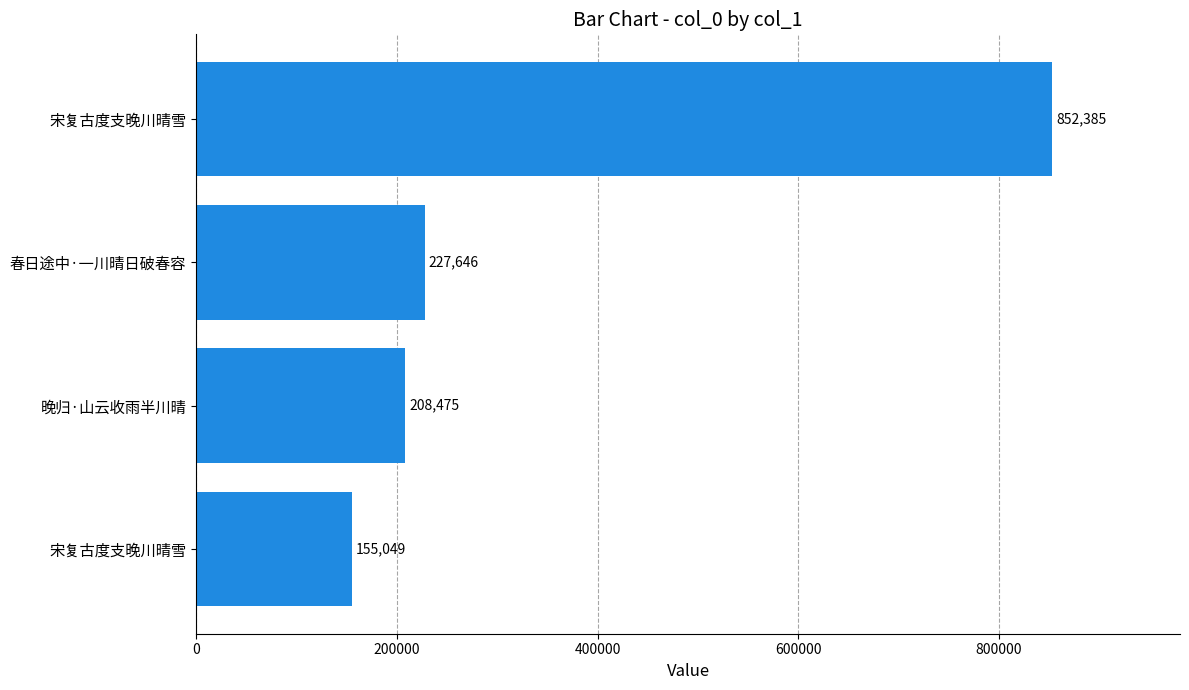

What is the difference between the maximum and minimum values?

697336